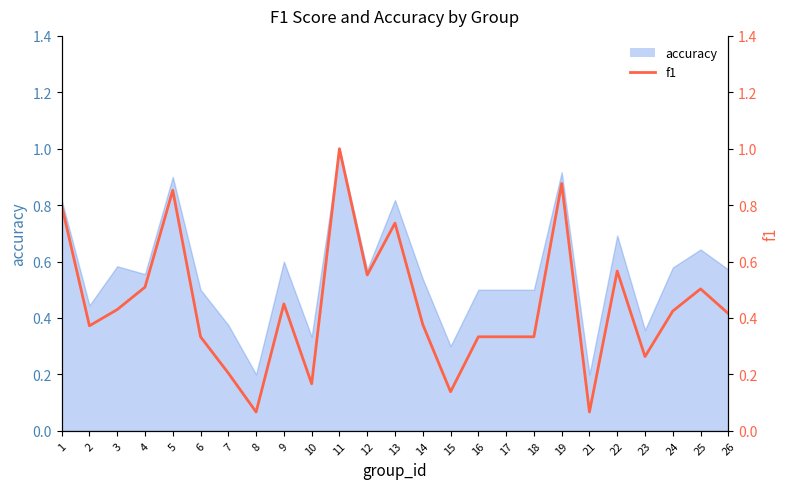

Does the chart display data point markers on the line(s)?

No